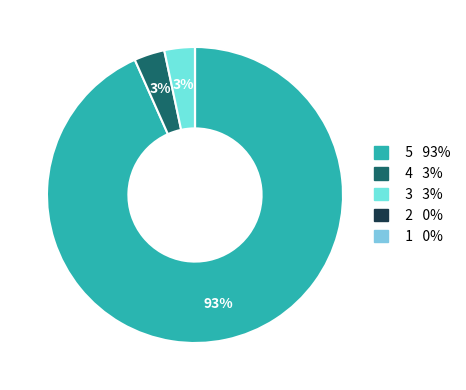

To the nearest percent, what is the average slice percentage?

20%